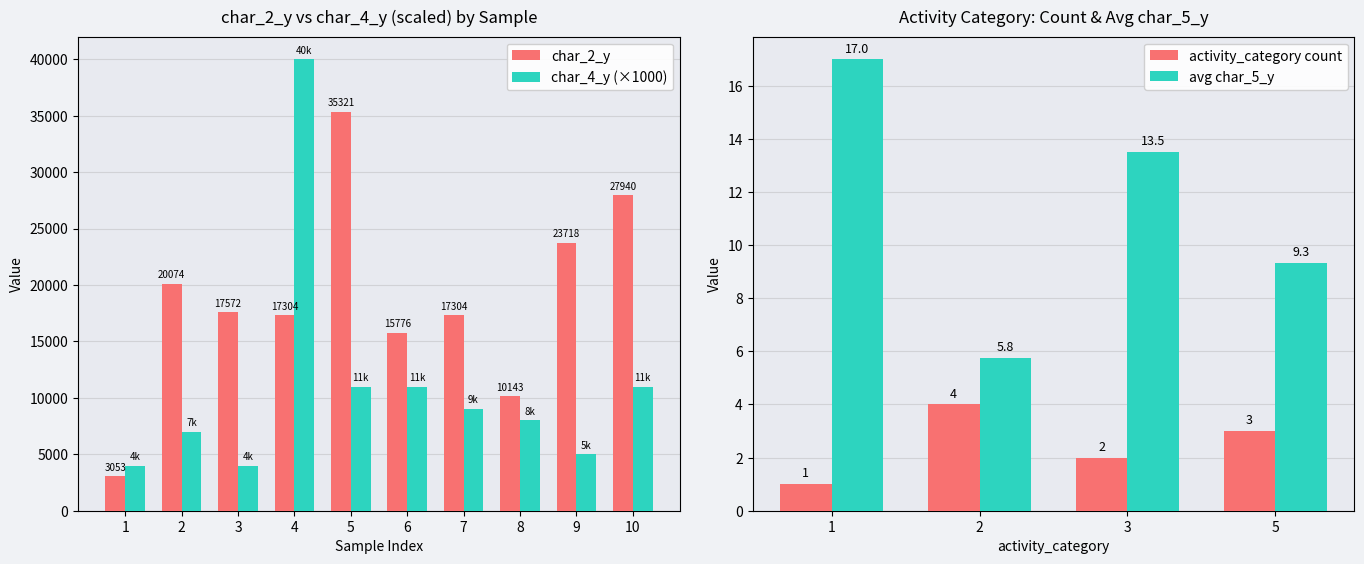

What is the maximum value for char_4_y (×1000)?

40000